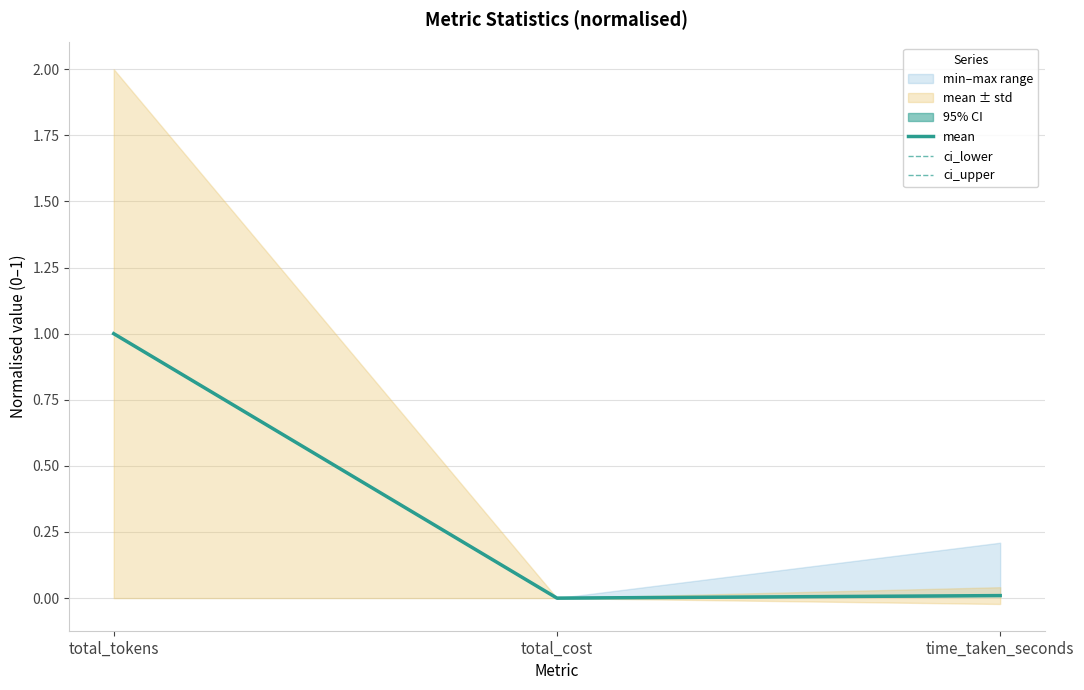

Is it true that mean equals 0.4 at total_cost?

False